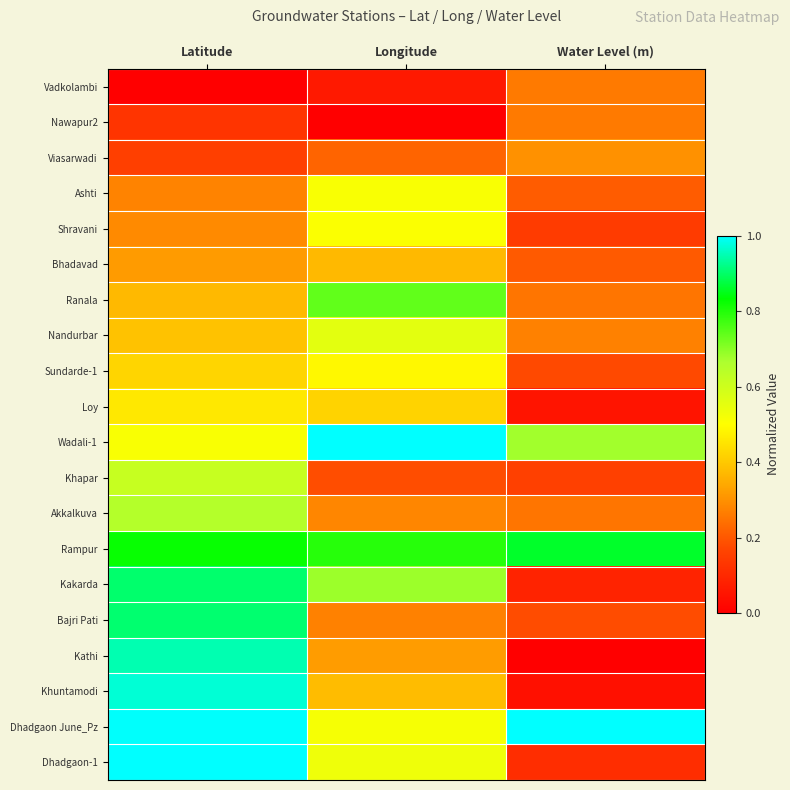

At which category does the chart reach its minimum across all series?

Latitude